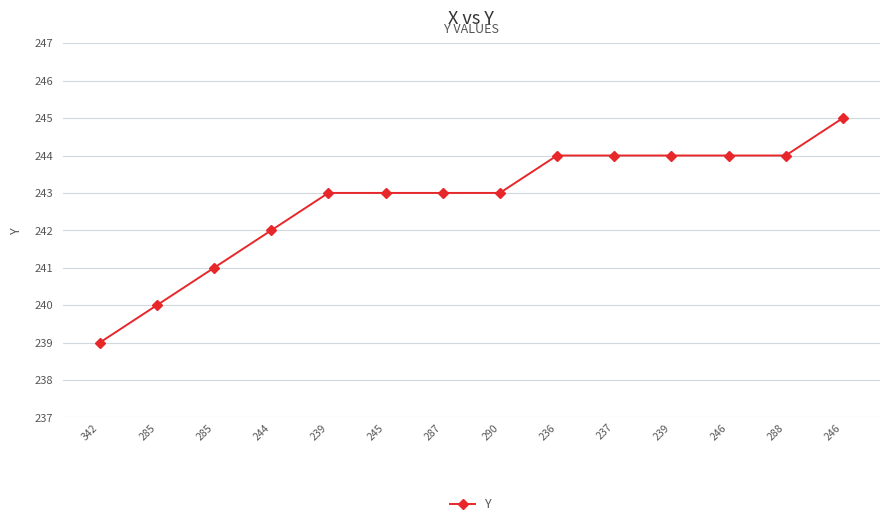

What is the greatest value displayed?

245